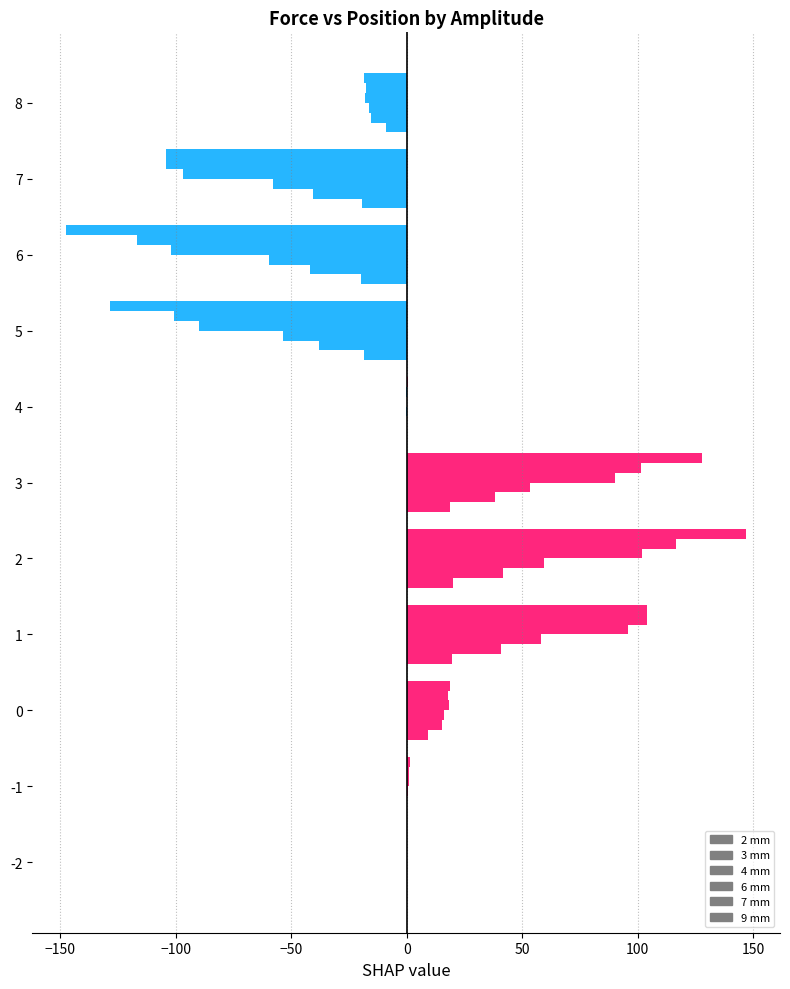

What is the difference between the maximum and minimum values in the 6 mm series?

203.8